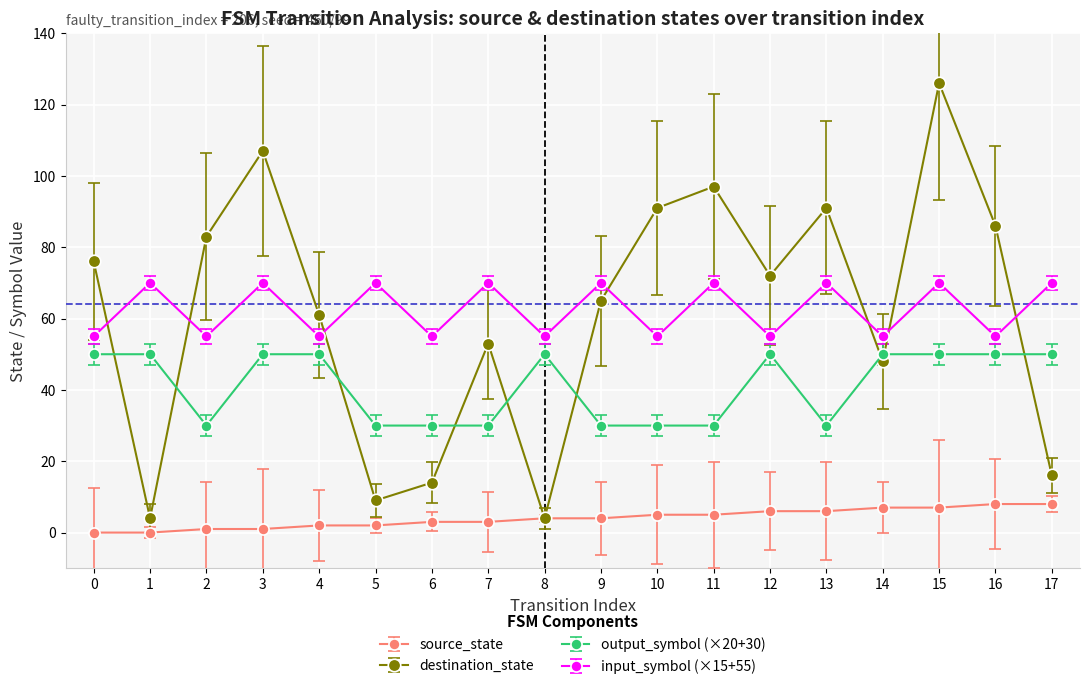

Rank the series by their maximum value, from lowest to highest.

source_state, output_symbol (×20+30), input_symbol (×15+55), destination_state